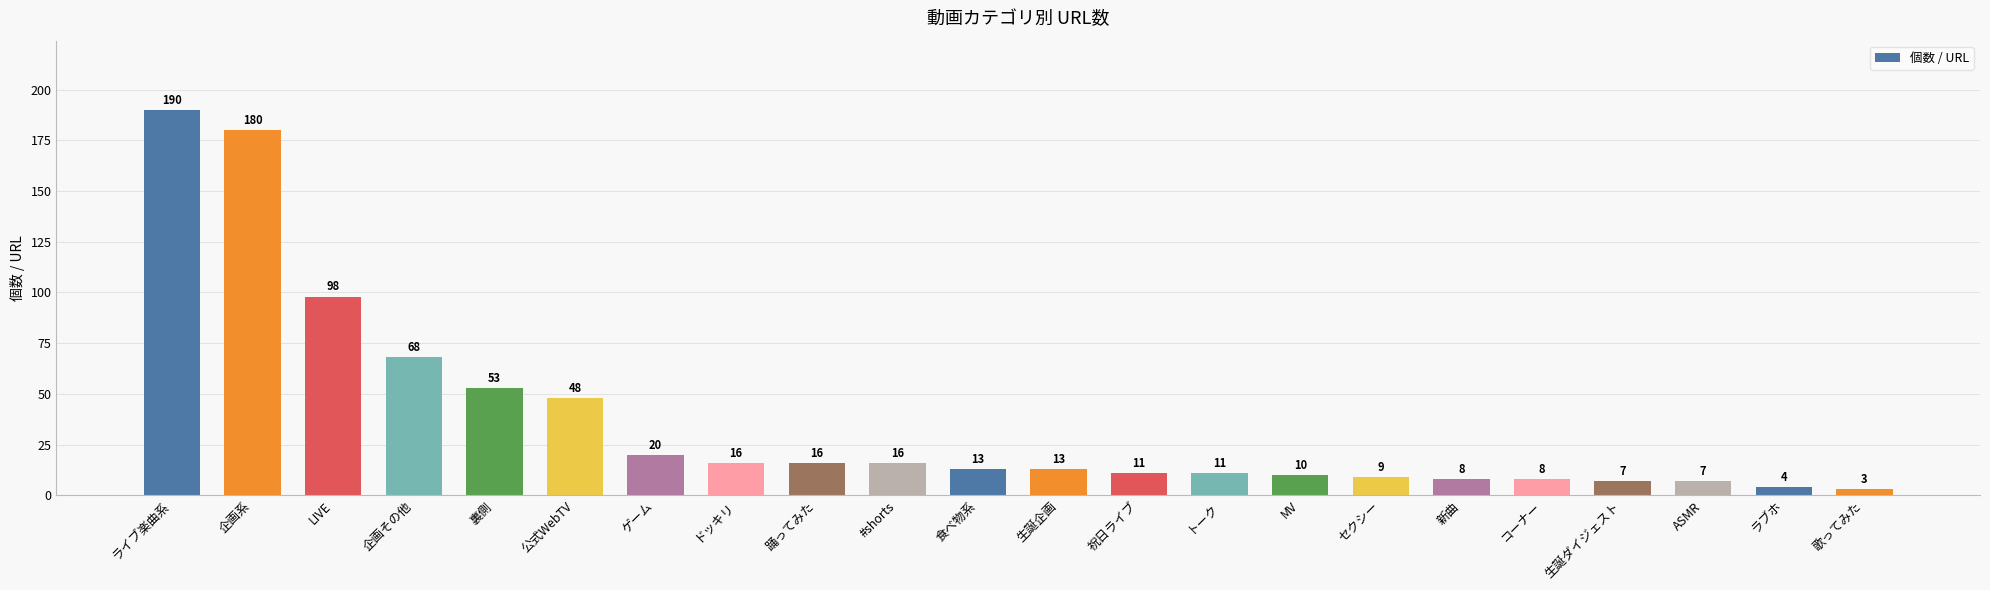

Count the number of data series in this chart.

1